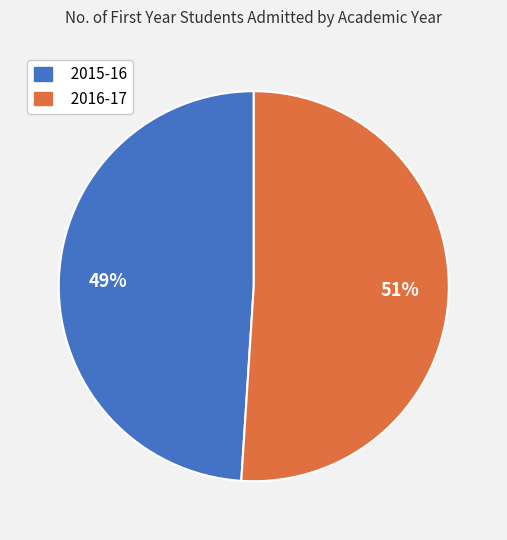

Which category has the smallest portion of the pie?

2015-16